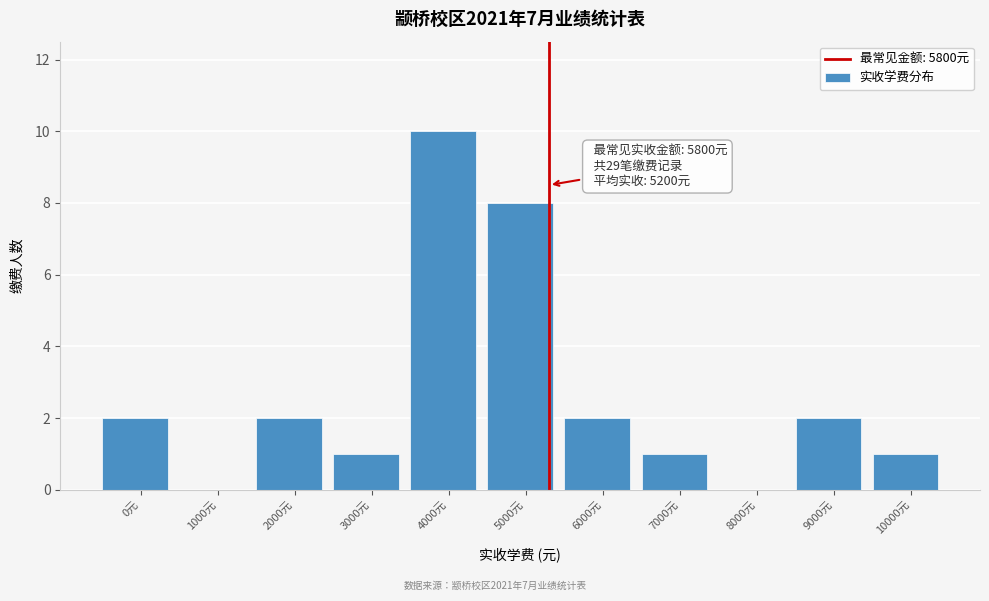

Reading left to right, transcribe all the data shown in this chart.

0元=2	1000元=0	2000元=2	3000元=1	4000元=10	5000元=8	6000元=2	7000元=1	8000元=0	9000元=2	10000元=1